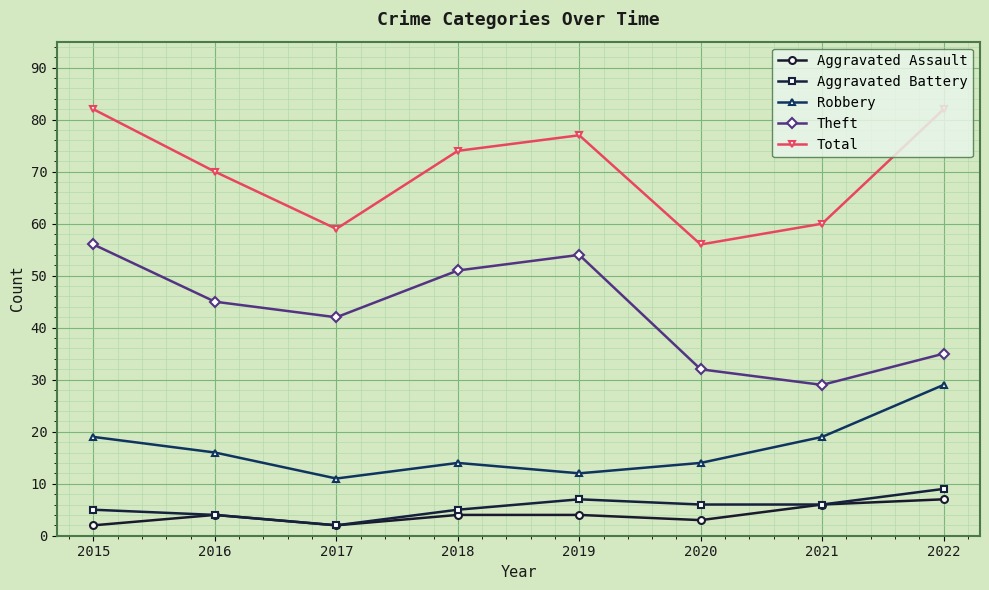

What is the difference between the maximum and minimum values in the Aggravated Battery series?

7